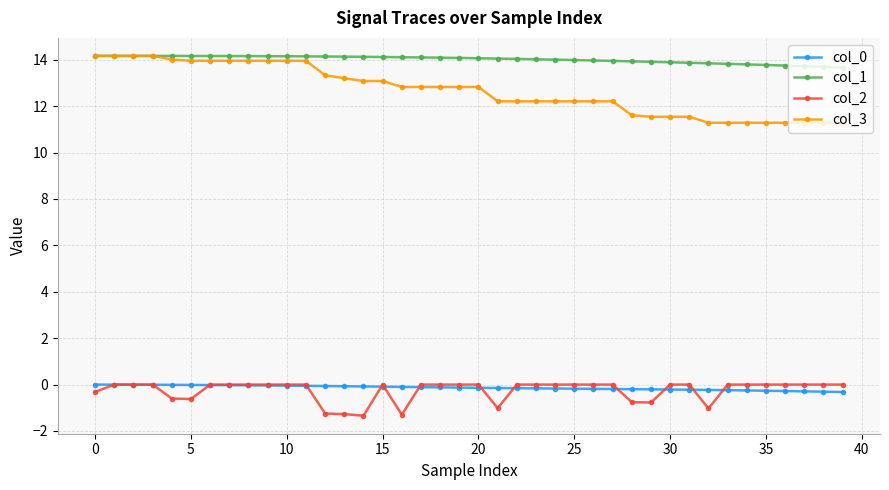

True or false: col_2 and col_1 cross at least once.

False